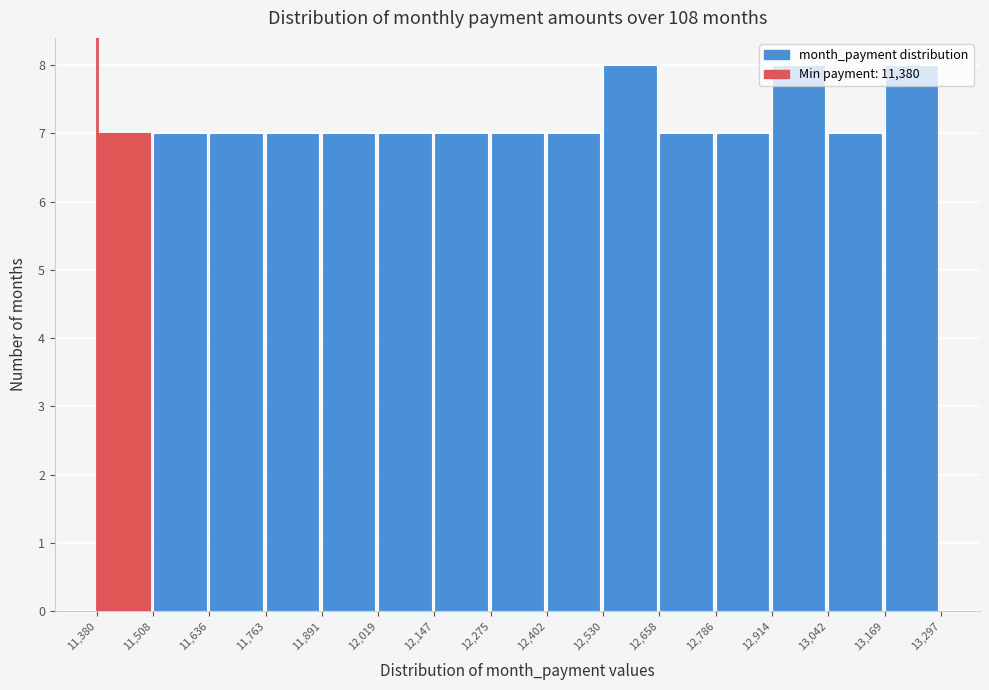

What is the height of the bar covering 12,019 to 12,147 on the x-axis? The values are not printed on the chart, so give them approximately, as read against the axis.

7